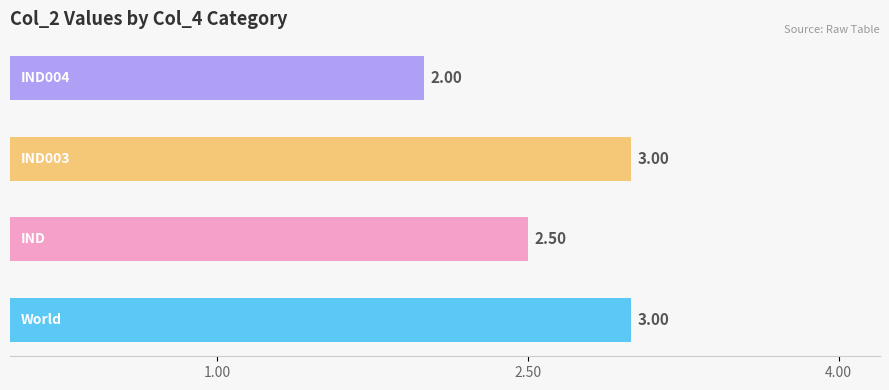

What is the difference between the maximum and minimum values?

1.0